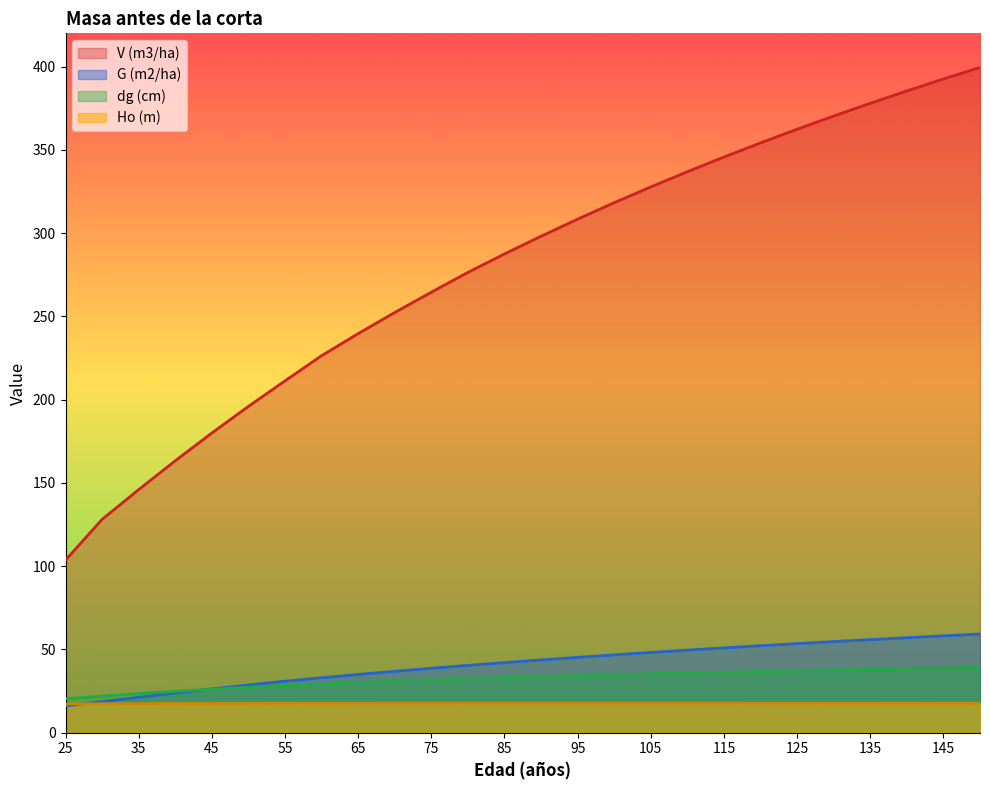

At which category is the sum across all series the highest?

150